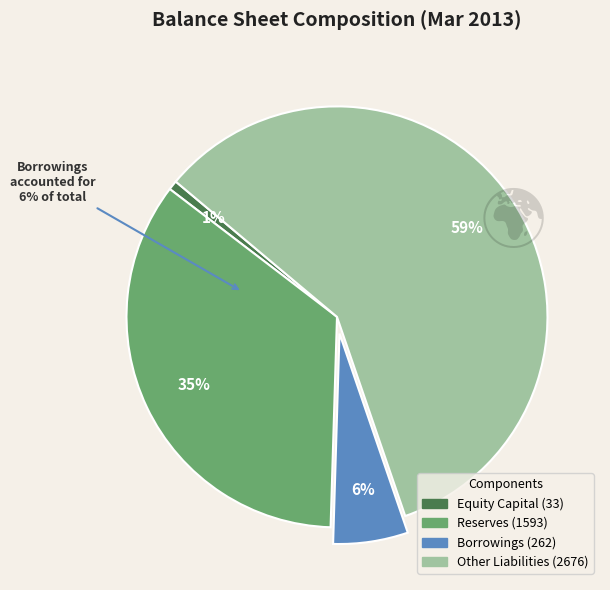

Combined, what portion of the pie is Other Liabilities and Borrowings?

64.4%